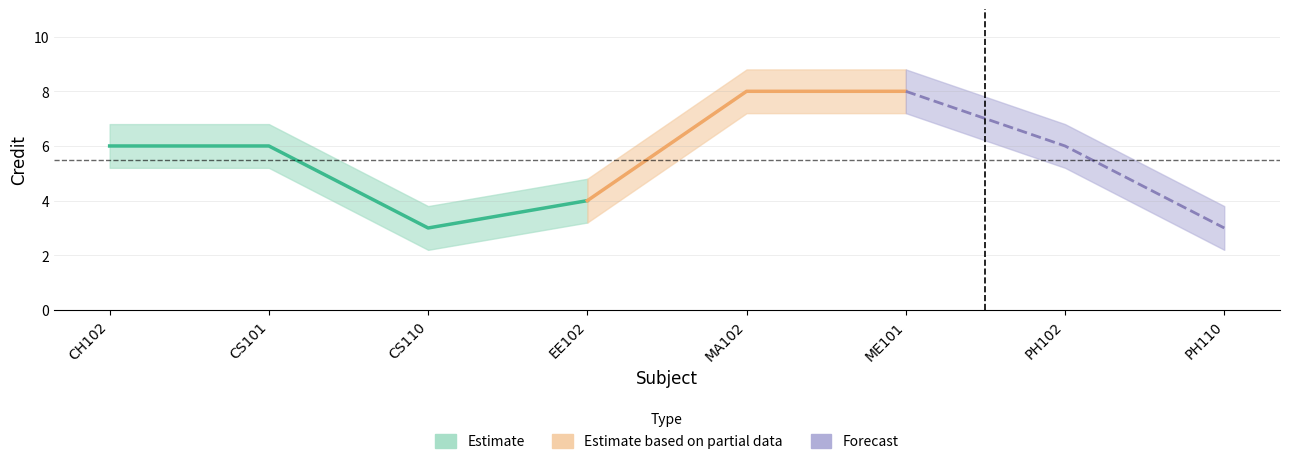

At which label does the data first exceed 6?

MA102